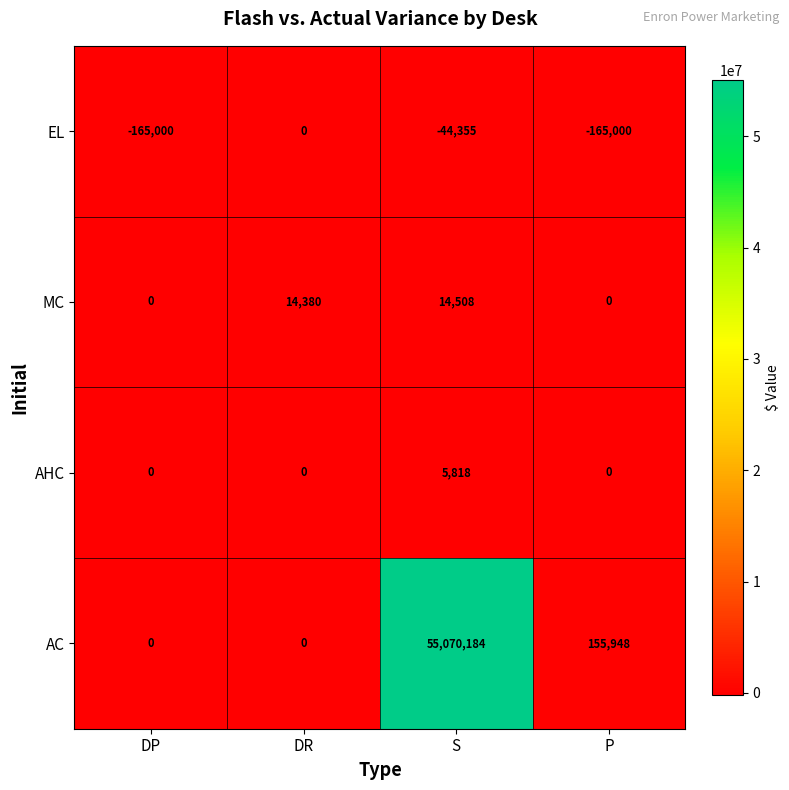

What is the total value across all series at S?

55046155